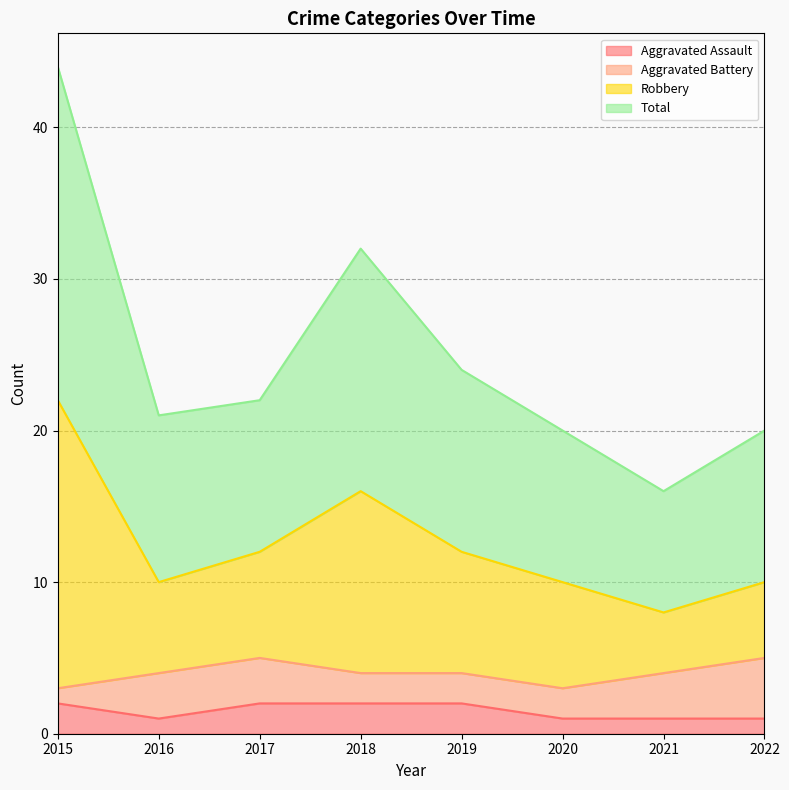

Which series has the largest range (max minus min)?

Robbery